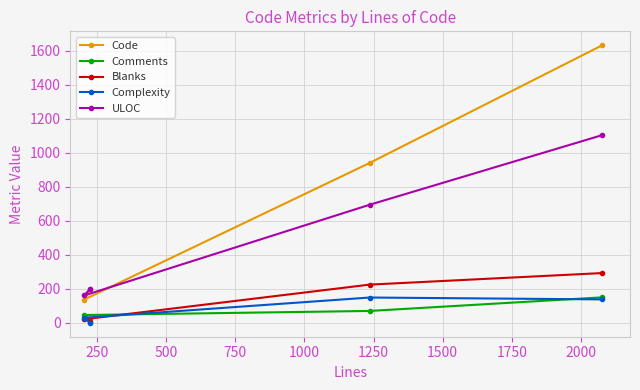

How many lines are shown in the chart?

5